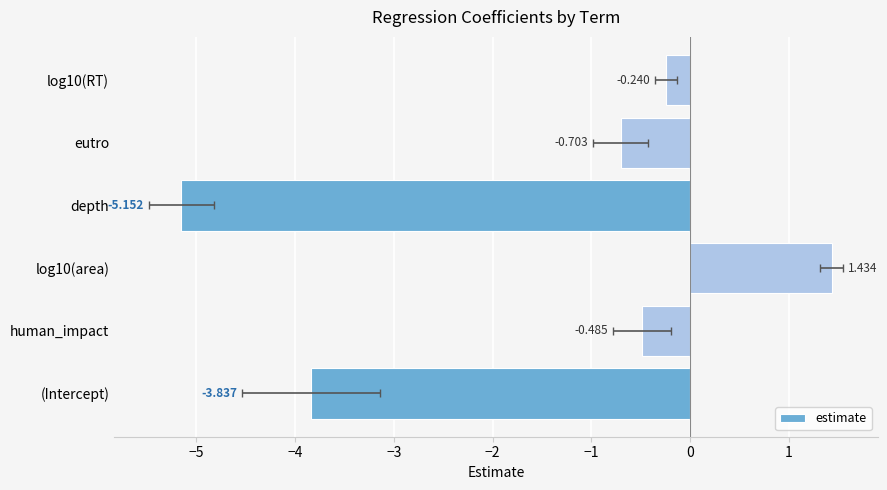

Count the number of categories in the chart.

6